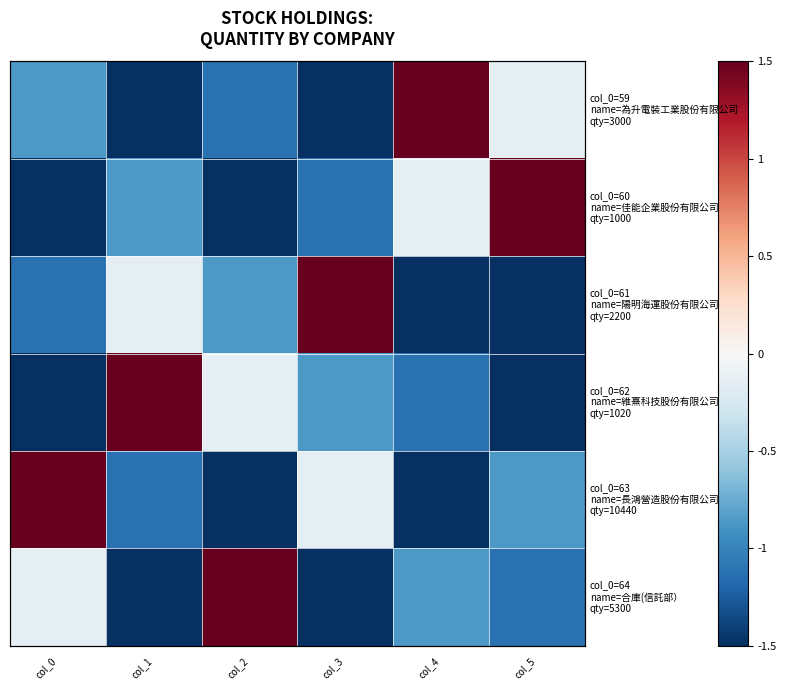

Is it true that col_0=60 name=佳能企業股份有限公司 qty=1000 equals 1.5 at col_5?

True